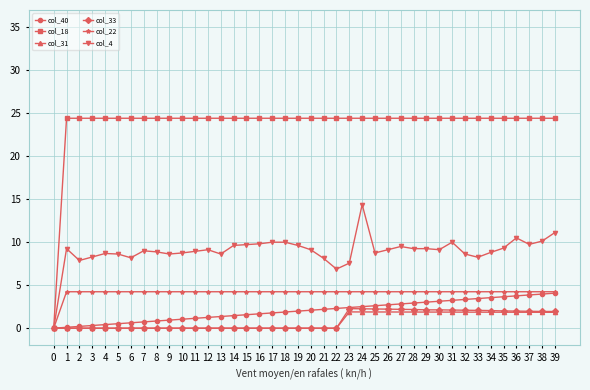

What are all the series names shown in the legend?

col_40, col_18, col_31, col_33, col_22, col_4